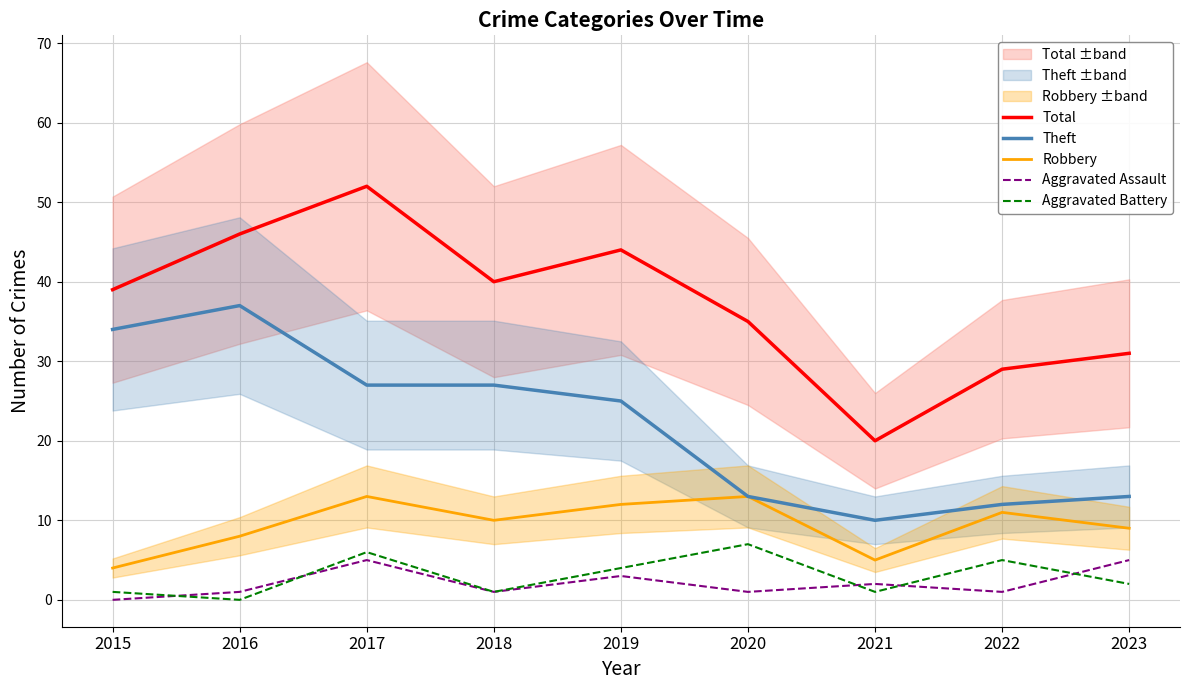

At how many categories does at least one series exceed 26?

8